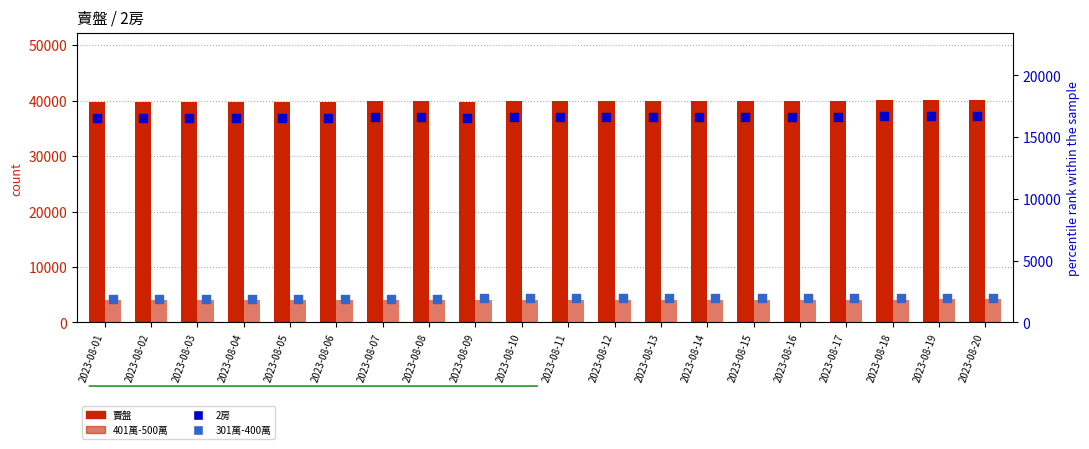

Which series reaches the maximum Y coordinate?

賣盤